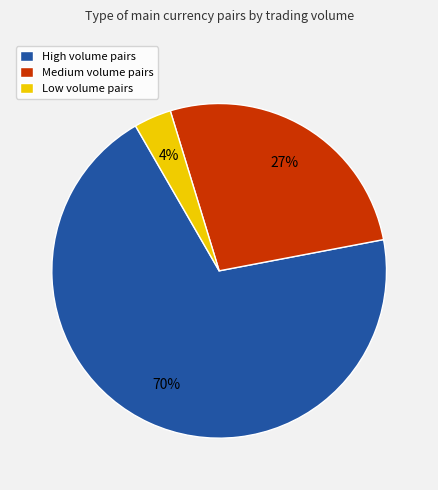

Which slice is the largest?

High volume pairs